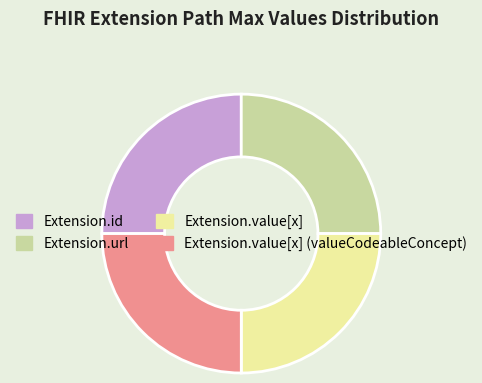

How many segments does this pie chart have?

4